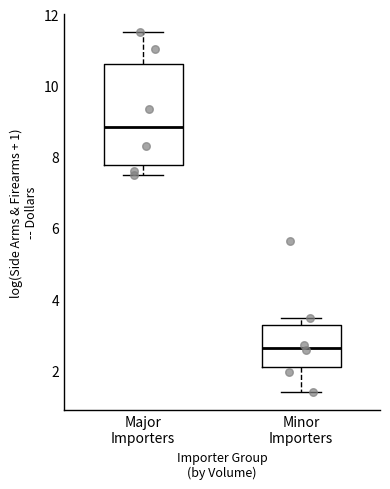

Which box is the tallest, from its lower edge to its upper edge?

Major Importers